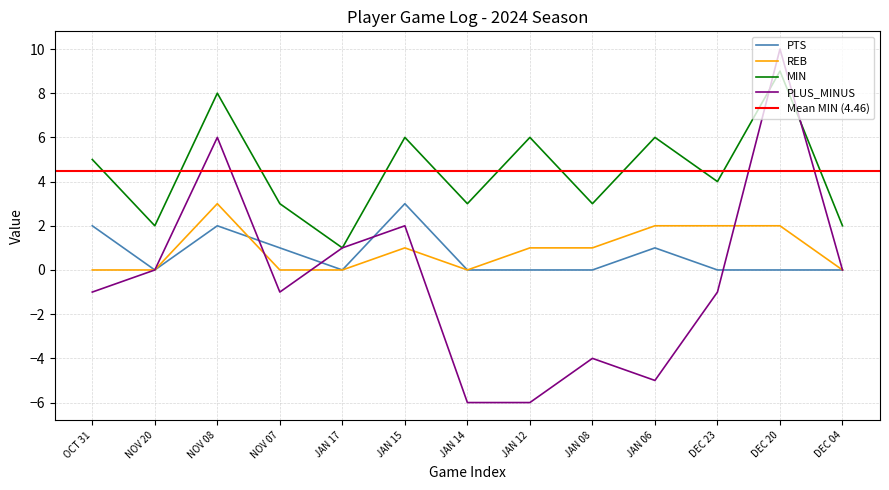

True or false: PTS and MIN cross at least once.

False